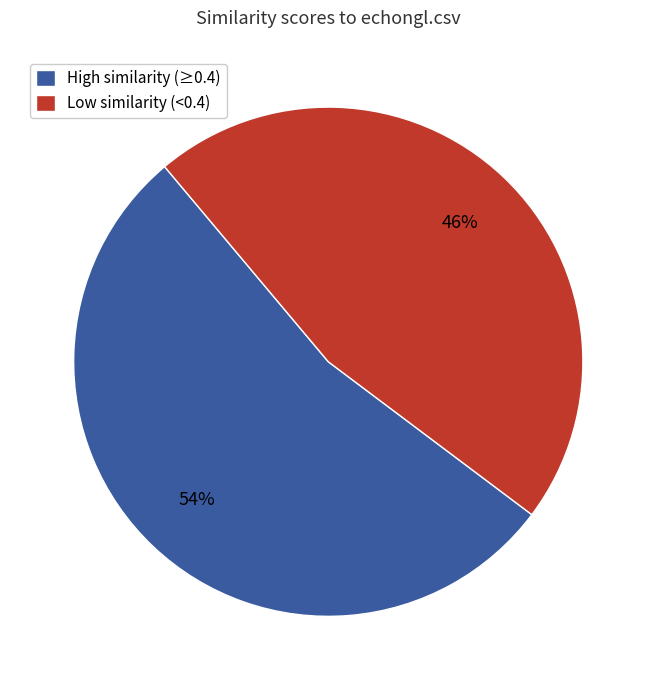

The High similarity (≥0.4) slice represents 42% of the pie. True or false?

False